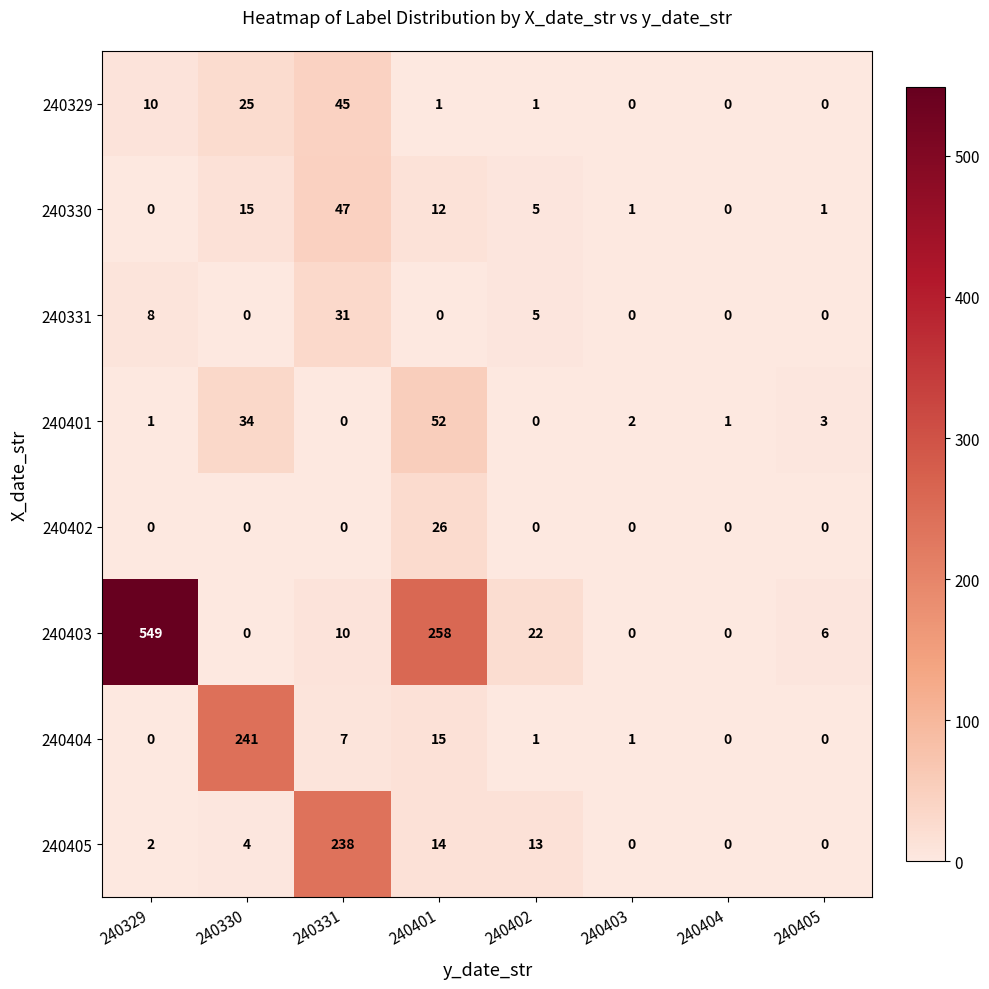

Count the number of data series in this chart.

8